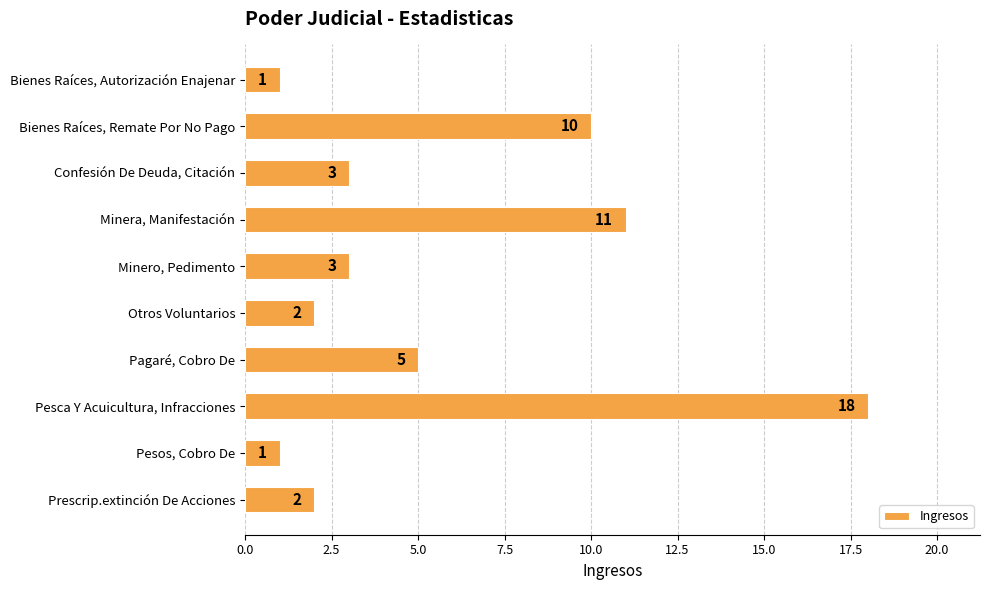

Reading top to bottom, list all the values displayed in this chart.

1	10	3	11	3	2	5	18	1	2